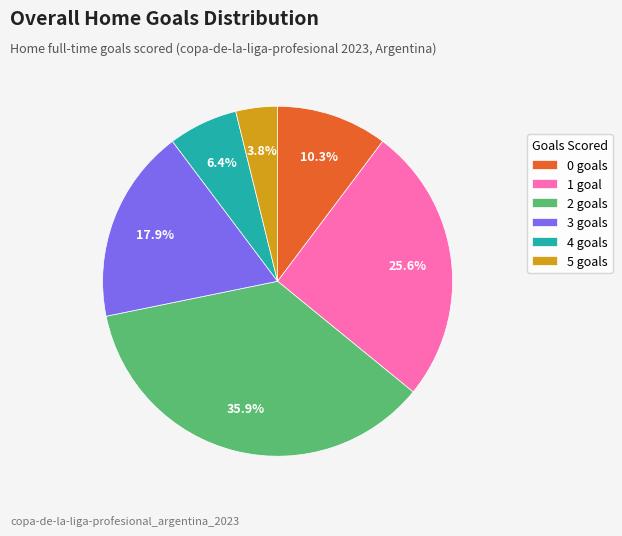

Count the number of slices in the pie.

6